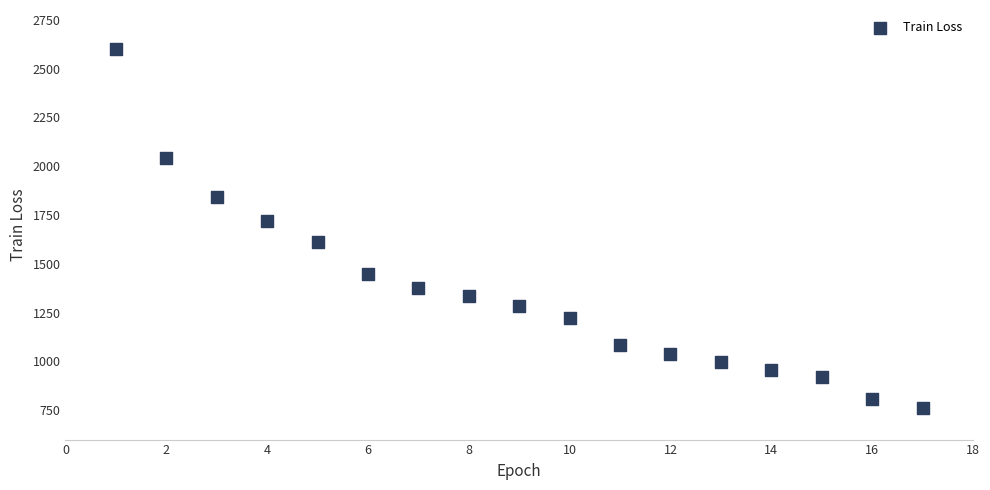

What Y value in the scatter plot is closest to 1682?

1718.5